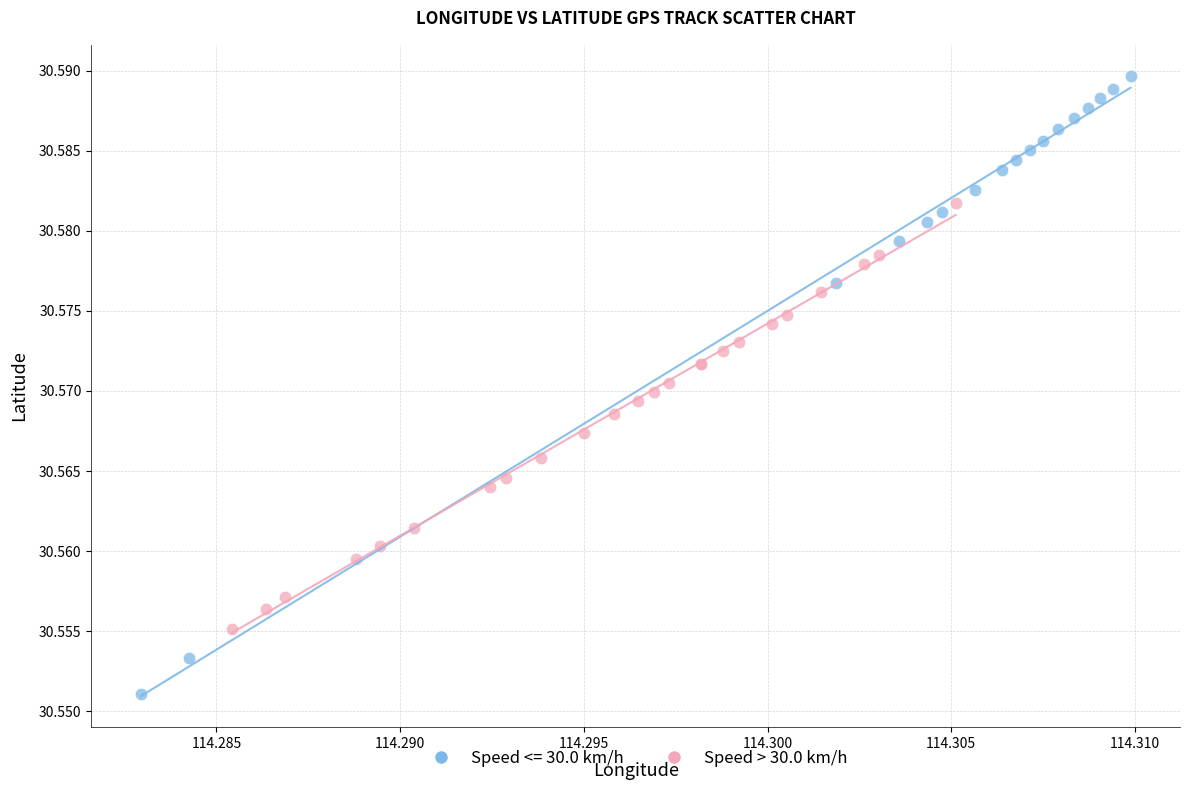

Which series reaches the maximum Y coordinate?

Speed <= 30.0 km/h